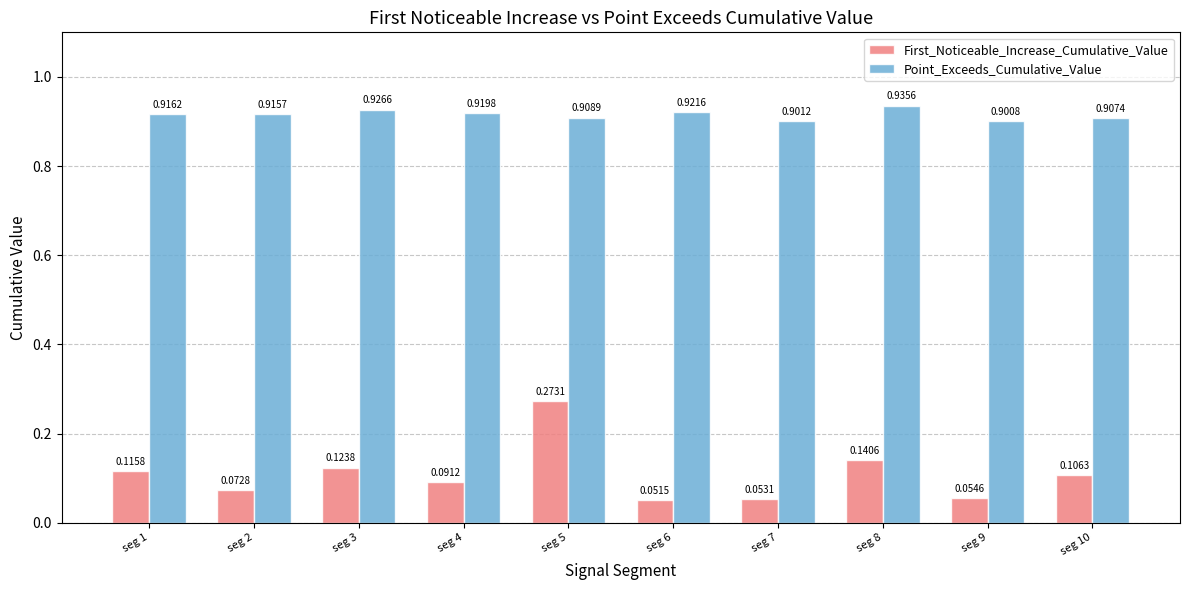

Does the chart contain stacked bars?

No